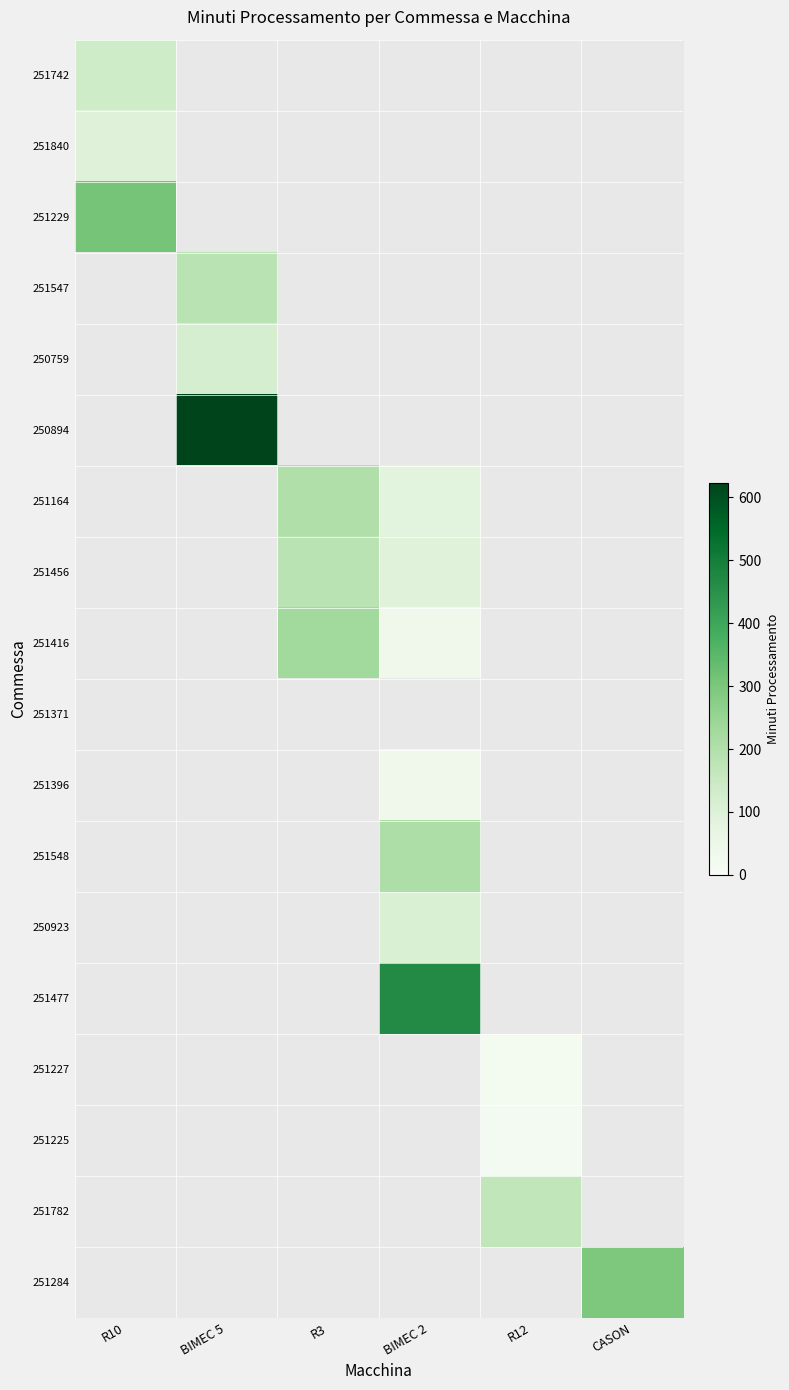

Reading left to right, what are all the values shown in this chart?

251742: R10=134.9	BIMEC 5=0.0	R3=0.0	BIMEC 2=0.0	R12=0.0	CASON=0.0
251840: R10=93.7	BIMEC 5=0.0	R3=0.0	BIMEC 2=0.0	R12=0.0	CASON=0.0
251229: R10=307.2	BIMEC 5=0.0	R3=0.0	BIMEC 2=0.0	R12=0.0	CASON=0.0
251547: R10=0.0	BIMEC 5=184.9	R3=0.0	BIMEC 2=0.0	R12=0.0	CASON=0.0
250759: R10=0.0	BIMEC 5=118.3	R3=0.0	BIMEC 2=0.0	R12=0.0	CASON=0.0
250894: R10=0.0	BIMEC 5=623.4	R3=0.0	BIMEC 2=0.0	R12=0.0	CASON=0.0
251164: R10=0.0	BIMEC 5=0.0	R3=204.1	BIMEC 2=82.8	R12=0.0	CASON=0.0
251456: R10=0.0	BIMEC 5=0.0	R3=183.7	BIMEC 2=91.6	R12=0.0	CASON=0.0
251416: R10=0.0	BIMEC 5=0.0	R3=229.0	BIMEC 2=35.3	R12=0.0	CASON=0.0
251371: R10=0.0	BIMEC 5=0.0	R3=0.0	BIMEC 2=0.0	R12=0.0	CASON=0.0
251396: R10=0.0	BIMEC 5=0.0	R3=0.0	BIMEC 2=35.3	R12=0.0	CASON=0.0
251548: R10=0.0	BIMEC 5=0.0	R3=0.0	BIMEC 2=206.9	R12=0.0	CASON=0.0
250923: R10=0.0	BIMEC 5=0.0	R3=0.0	BIMEC 2=109.5	R12=0.0	CASON=0.0
251477: R10=0.0	BIMEC 5=0.0	R3=0.0	BIMEC 2=468.7	R12=0.0	CASON=0.0
251227: R10=0.0	BIMEC 5=0.0	R3=0.0	BIMEC 2=0.0	R12=19.0	CASON=0.0
251225: R10=0.0	BIMEC 5=0.0	R3=0.0	BIMEC 2=0.0	R12=15.0	CASON=0.0
251782: R10=0.0	BIMEC 5=0.0	R3=0.0	BIMEC 2=0.0	R12=170.0	CASON=0.0
251284: R10=0.0	BIMEC 5=0.0	R3=0.0	BIMEC 2=0.0	R12=0.0	CASON=297.1